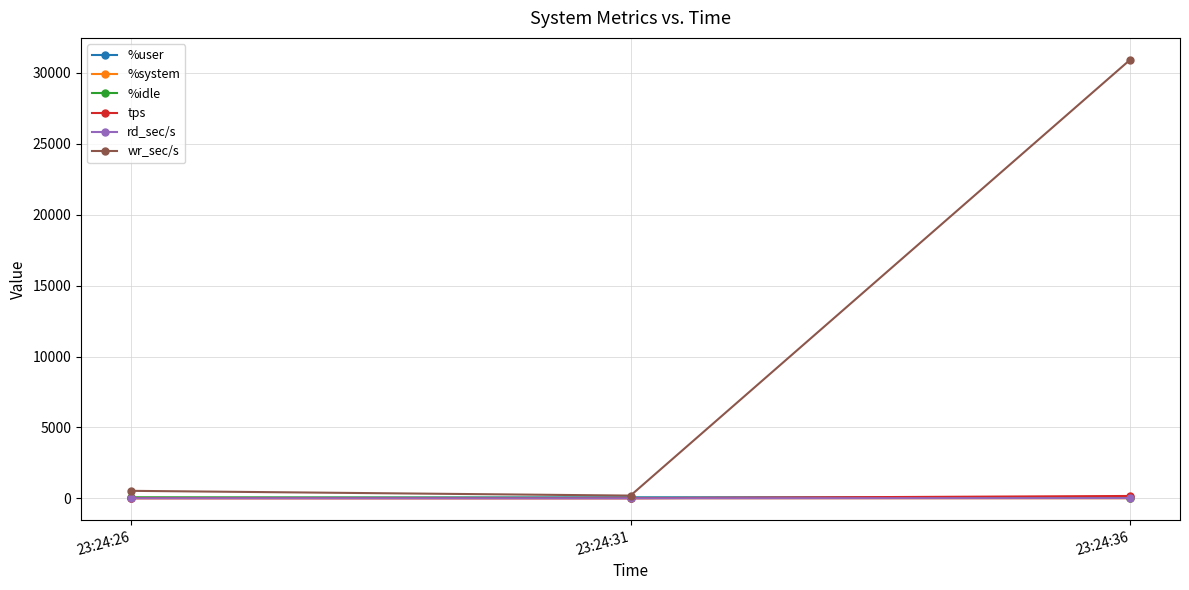

At which category does the chart reach its peak across all series?

23:24:36